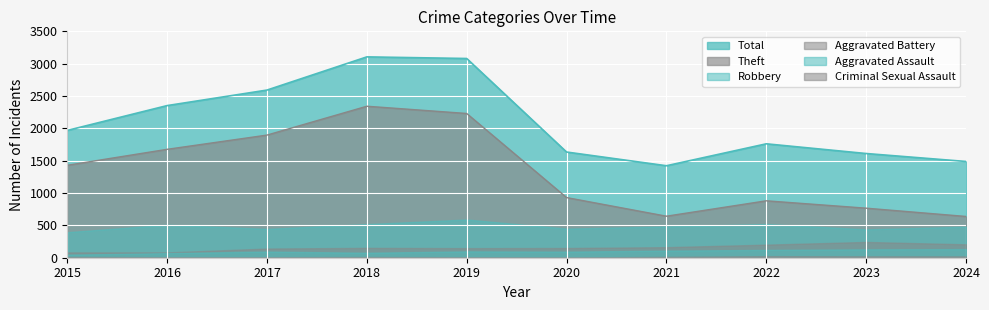

Where is the first local maximum for Aggravated Assault?

2017